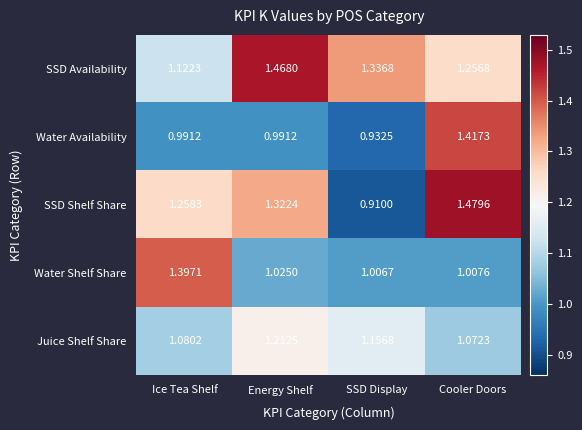

What is the difference between the highest and lowest values at SSD Display?

0.4